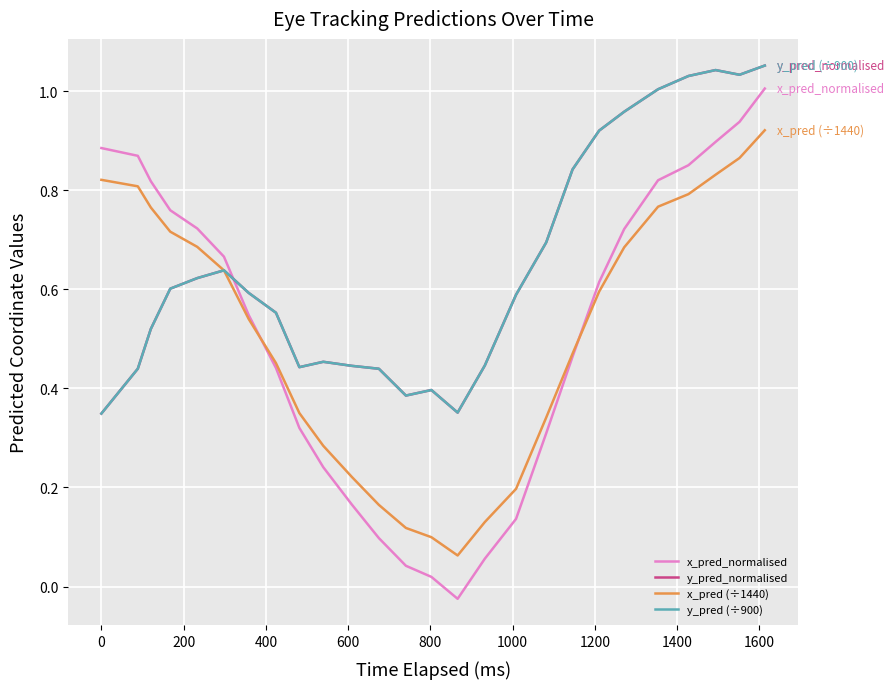

Does the chart display data point markers on the line(s)?

No